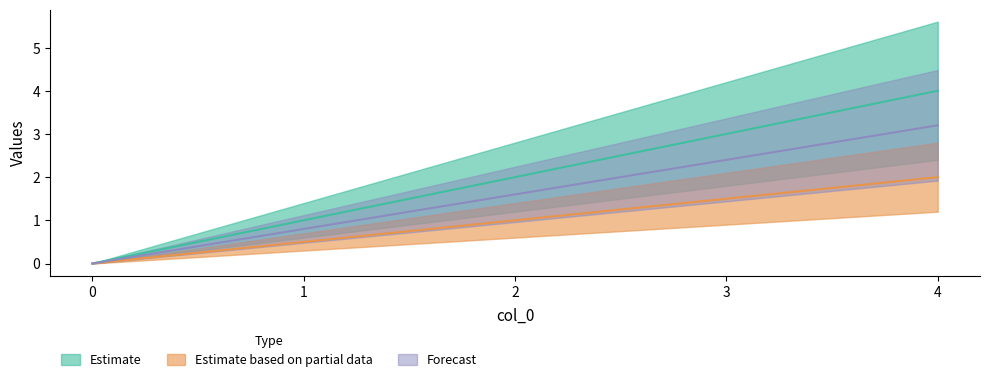

True or false: Estimate has more than 1 points higher than both neighbors.

False